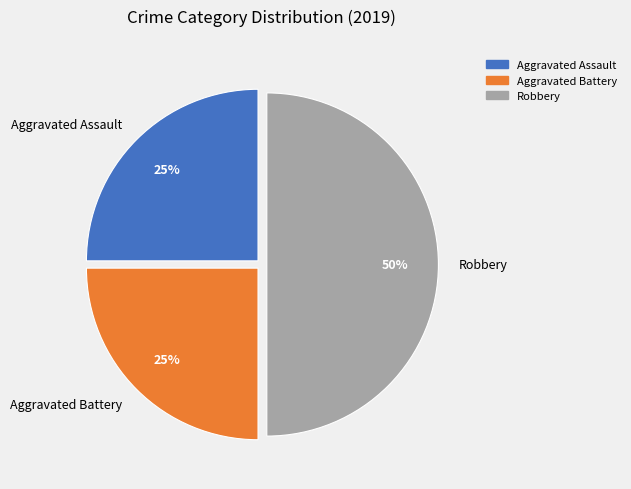

Combined, do Robbery and Aggravated Battery account for over 50%?

Yes